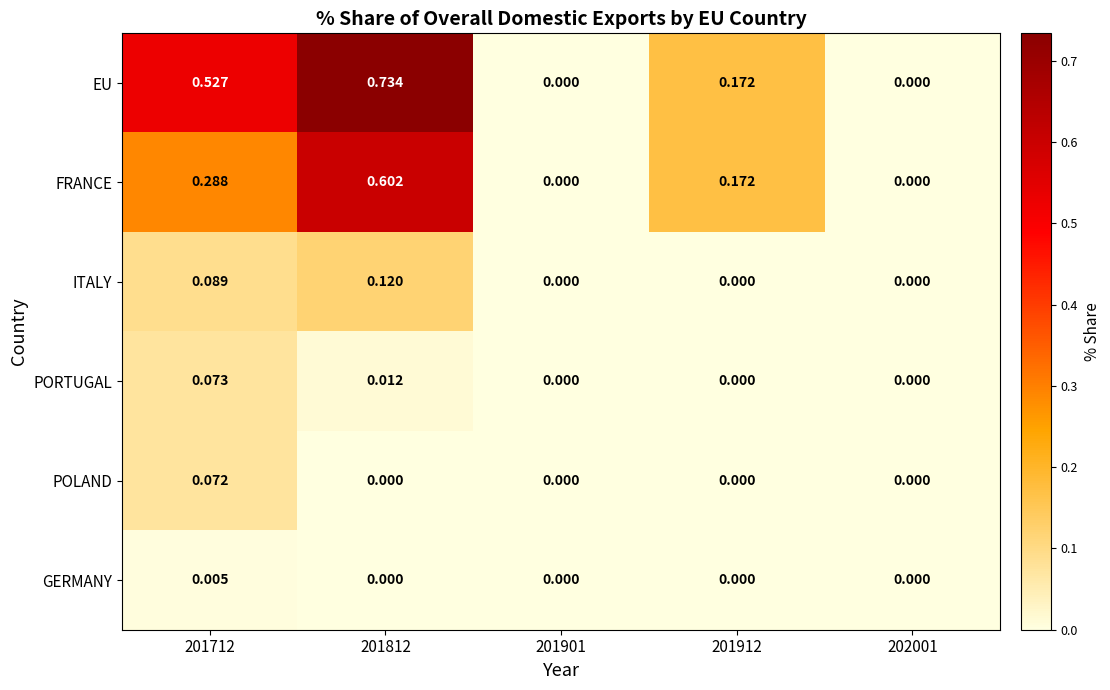

Which series has the largest range (max minus min)?

EU